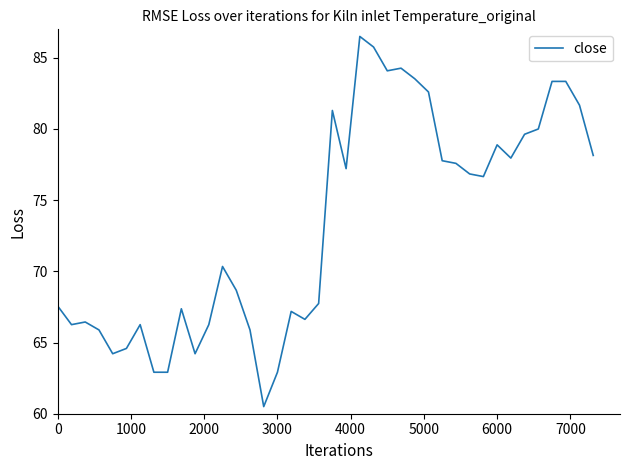

What is the greatest value displayed?

86.5